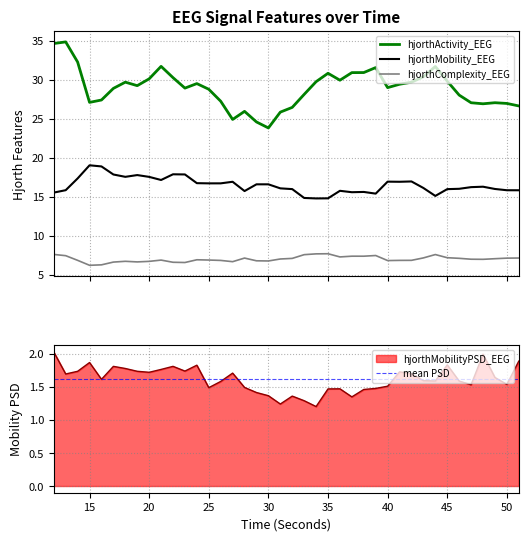

True or false: hjorthComplexity_EEG and hjorthActivity_EEG cross at least once.

False